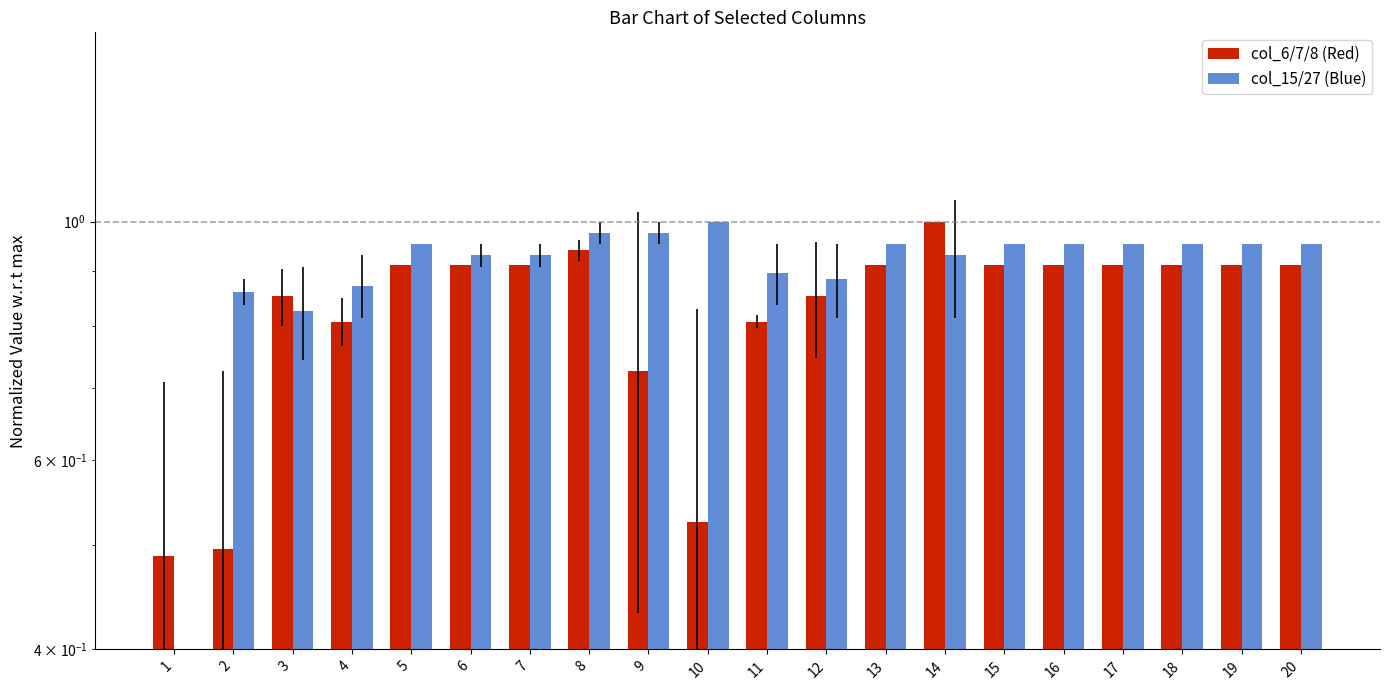

What is the difference between the col_15/27 (Blue) values at 14 and 3?

0.1